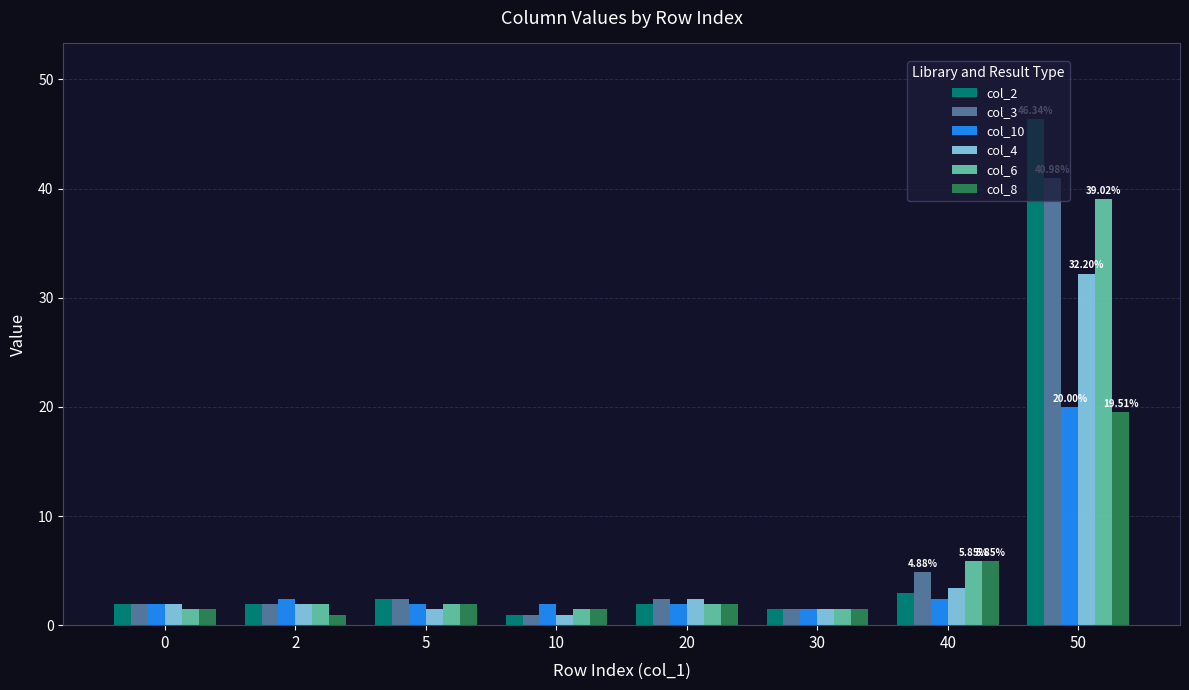

What is the average value of the col_10 series?

4.3